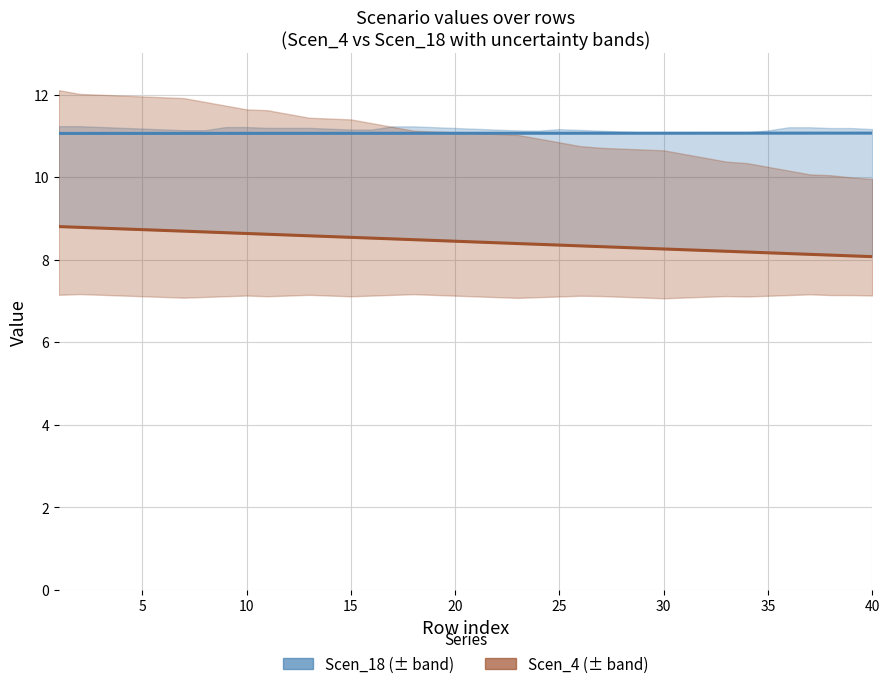

At which label is Scen_4 closest to 8?

40